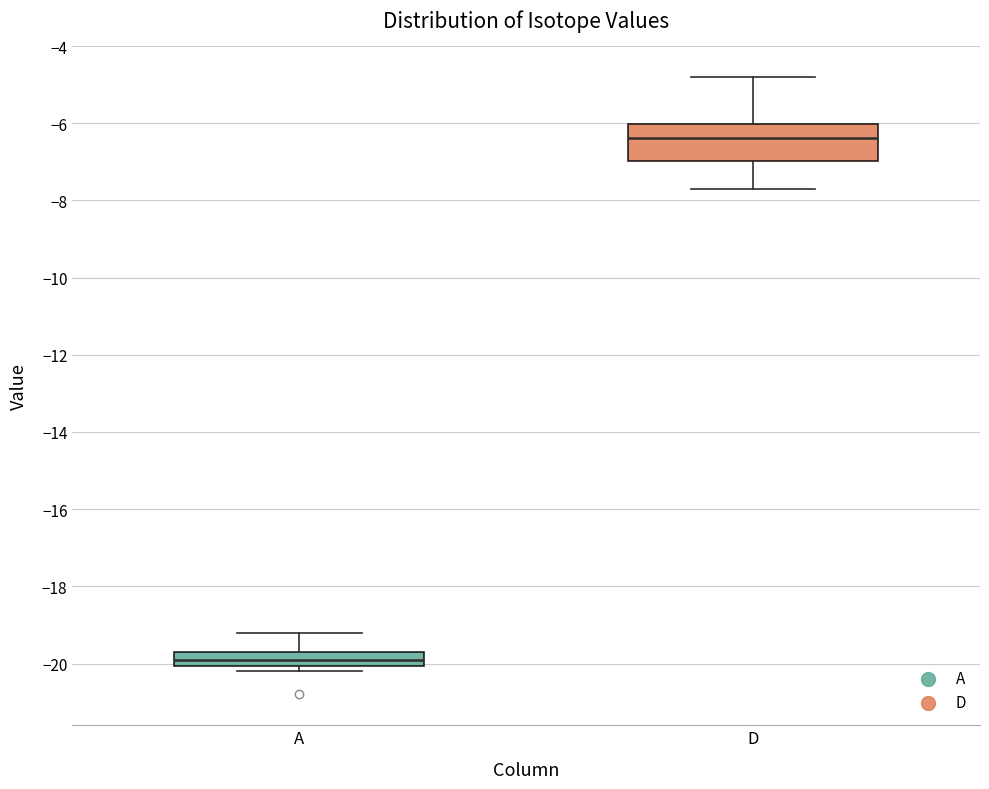

Reading left to right, read every box against the y-axis: the position of its median line, the range the box covers, and the ends of its whiskers. The values are not printed on the chart, so give them approximately, as read against the axis.

A: median -19.8, box -20.0 to -19.6, whiskers -20.2 to -19.2
D: median -6.4, box -7.0 to -6.0, whiskers -7.6 to -4.8